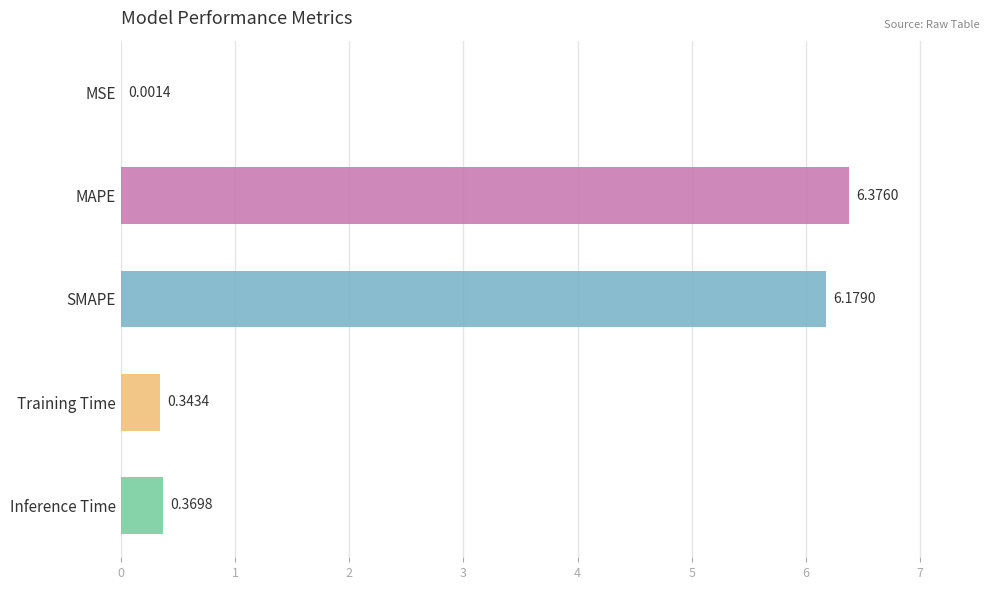

What is the ratio of the value at MAPE to the value at SMAPE?

1.0